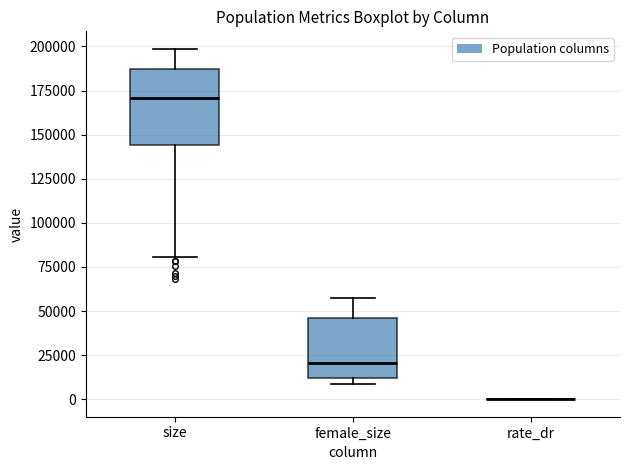

Reading left to right, transcribe this box plot: for each box, give where its median line is, the range the box spans, and where its two whiskers end, as read against the y-axis. The values are not printed on the chart, so give them approximately, as read against the axis.

size: median 170000, box 145000 to 185000, whiskers 80000 to 200000
female_size: median 20000, box 10000 to 45000, whiskers 10000 (just below the box's lower edge) to 60000
rate_dr: box collapsed to a line at 0, whiskers 0 to 0